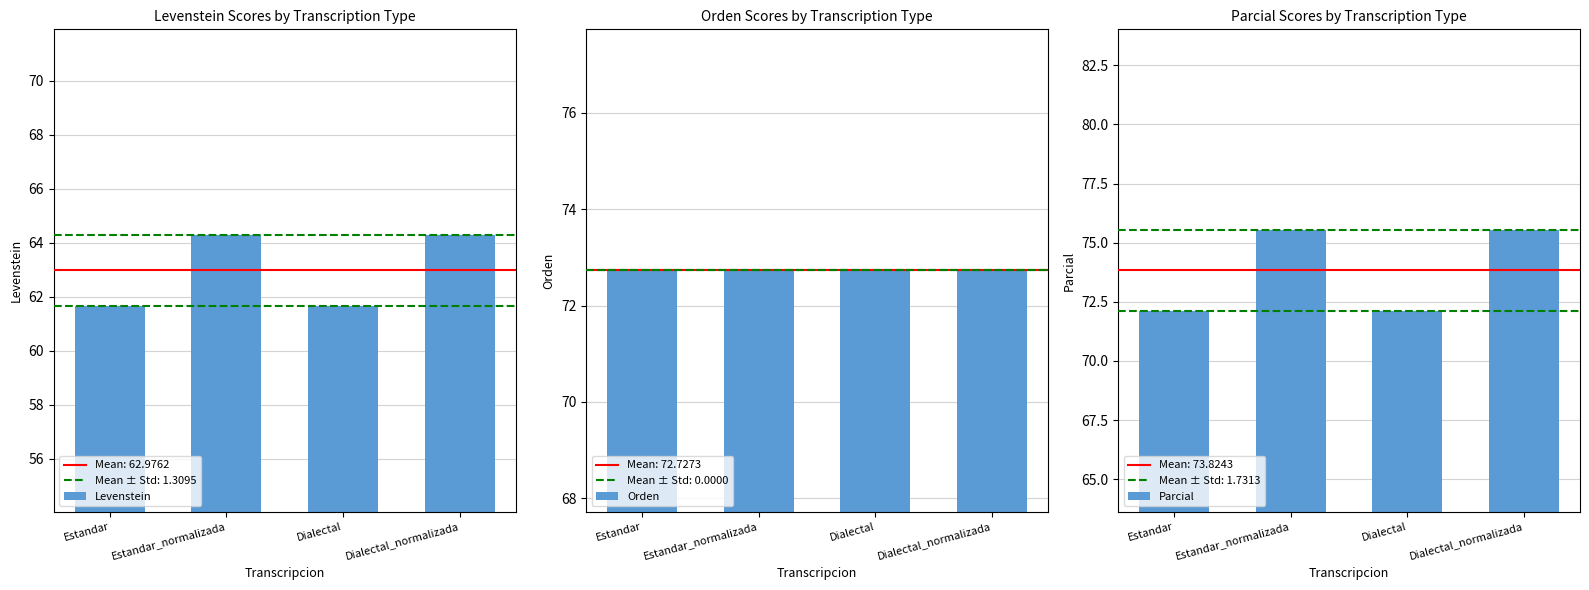

Reading right to left, transcribe all the data shown in this chart.

Levenstein: 64.3	61.7	64.3	61.7
Orden: 72.7	72.7	72.7	72.7
Parcial: 75.6	72.1	75.6	72.1